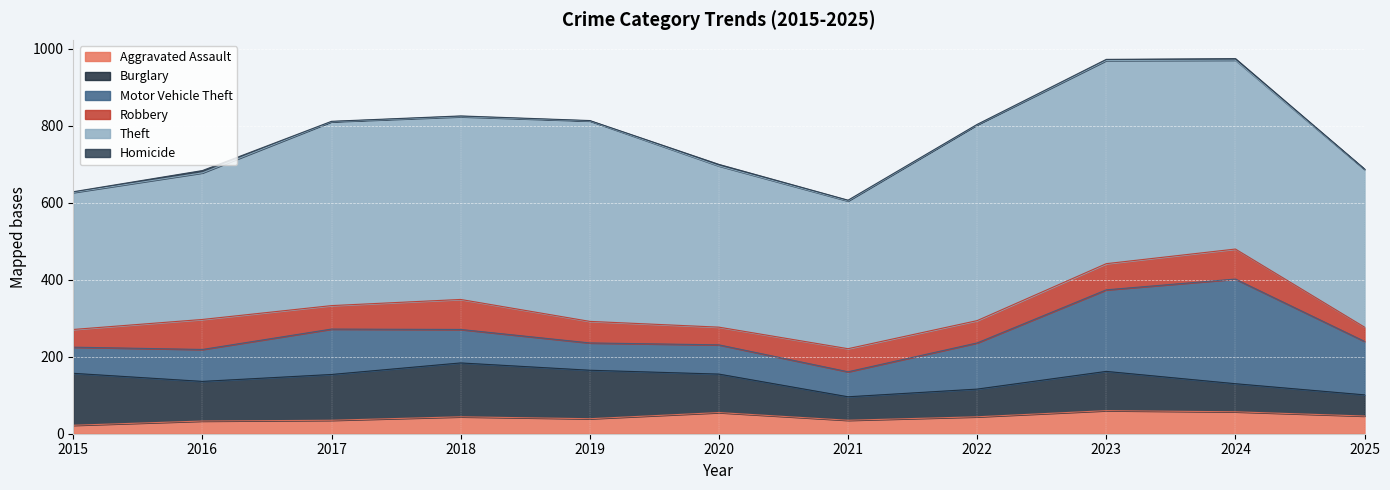

What is the difference between the highest and lowest values at 2018?

473